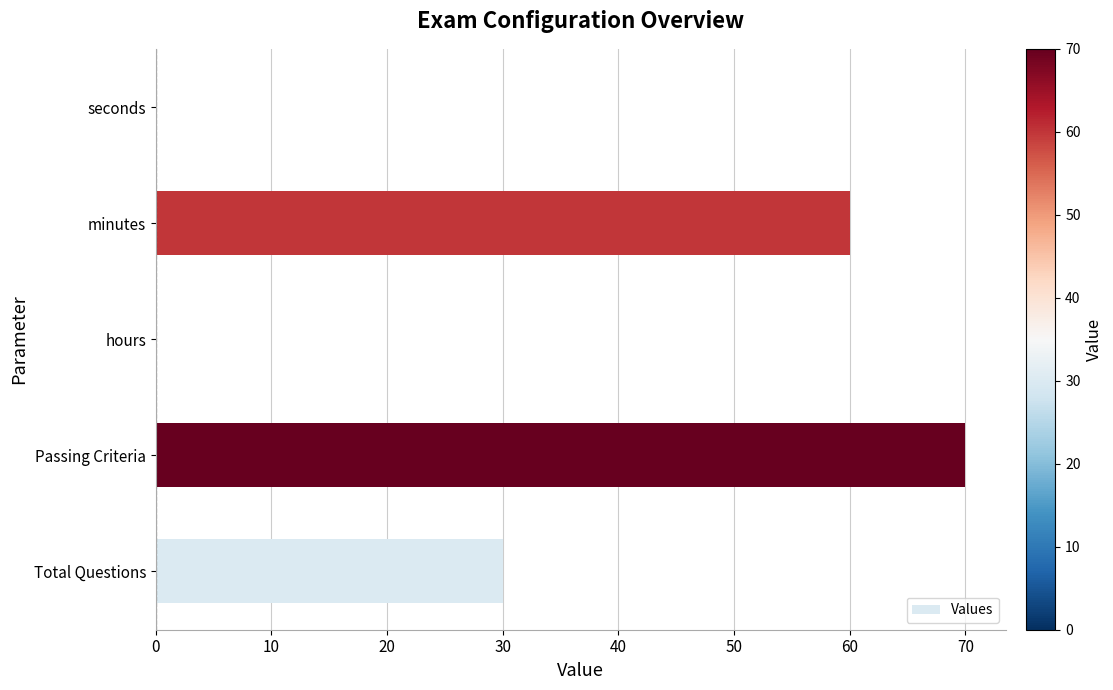

What is the sum of the values at Total Questions and minutes?

90